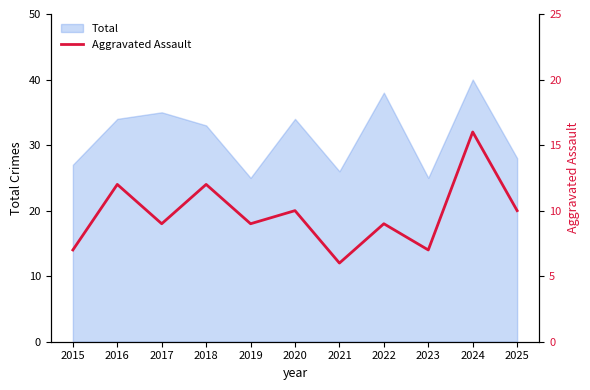

Is it true that the value at 2022 is 5?

False